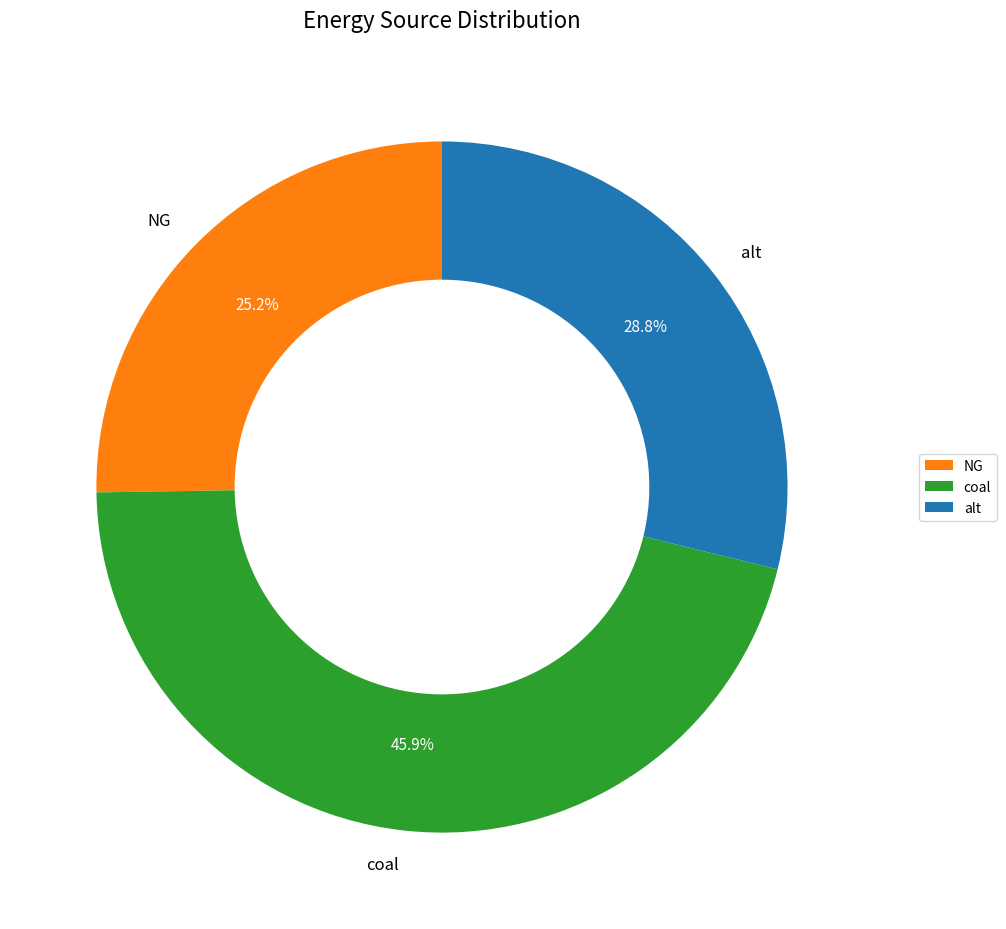

Count the number of slices in the pie.

3